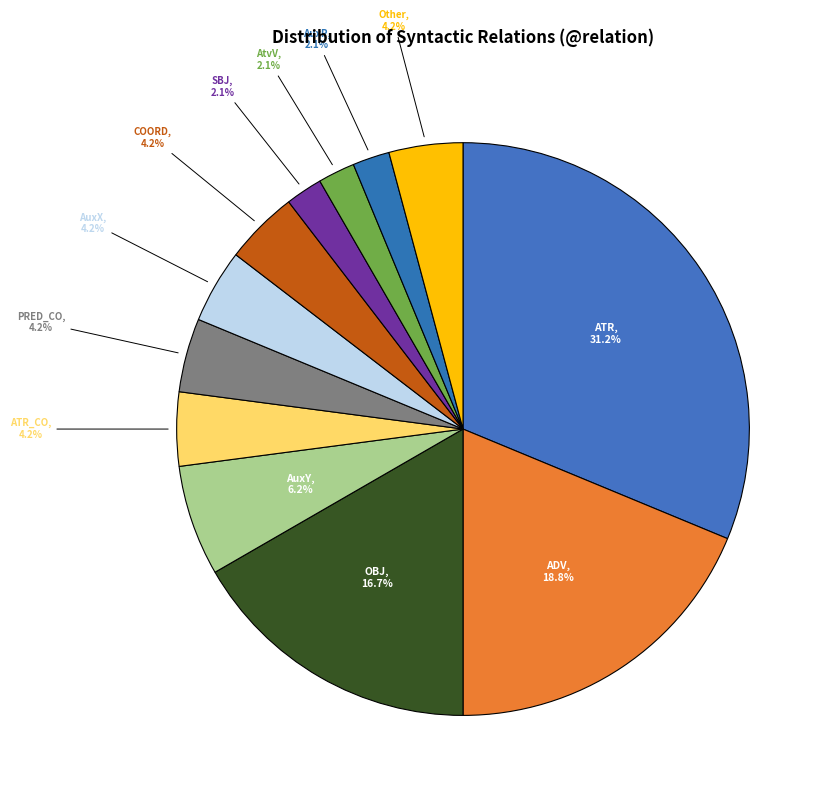

How many segments does this pie chart have?

12